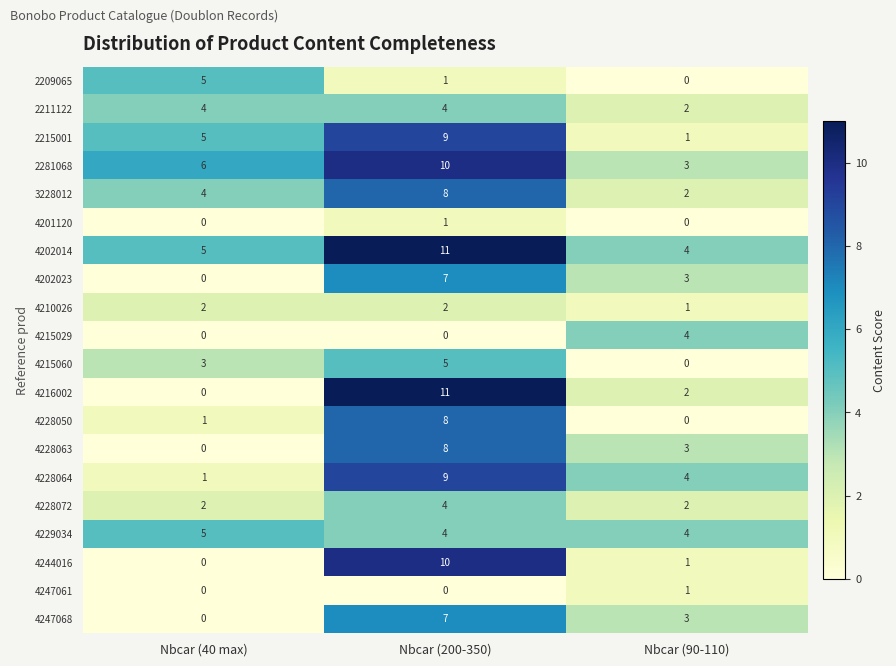

What is the spread (max minus min) of values at Nbcar (90-110)?

4